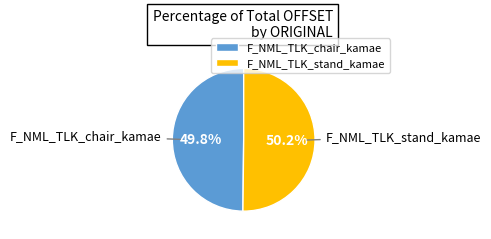

Is it true that F_NML_TLK_chair_kamae is 50% of the pie?

True